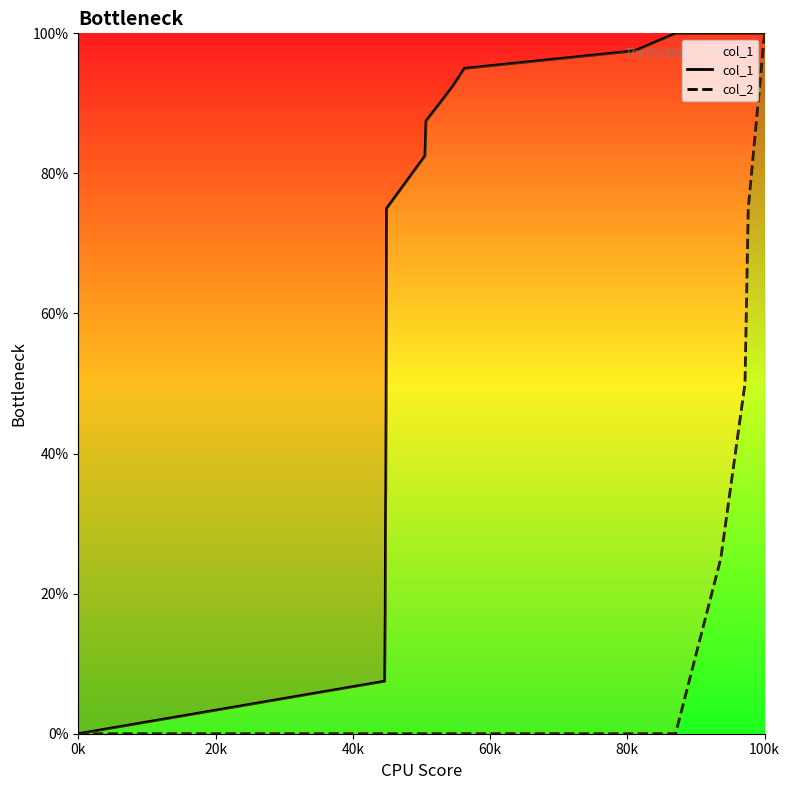

What is the sum of all col_2 values?

250.0